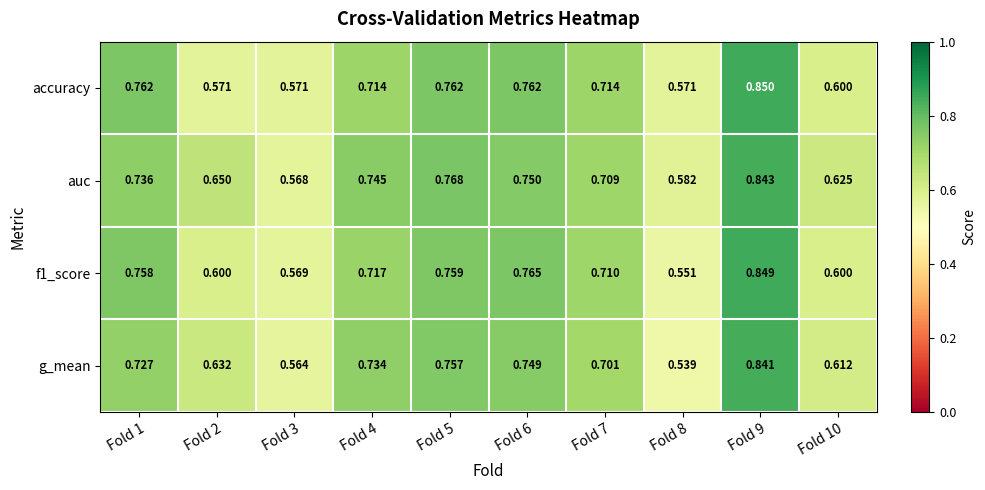

Is the value of auc at Fold 8 greater than the value of g_mean at Fold 6?

No